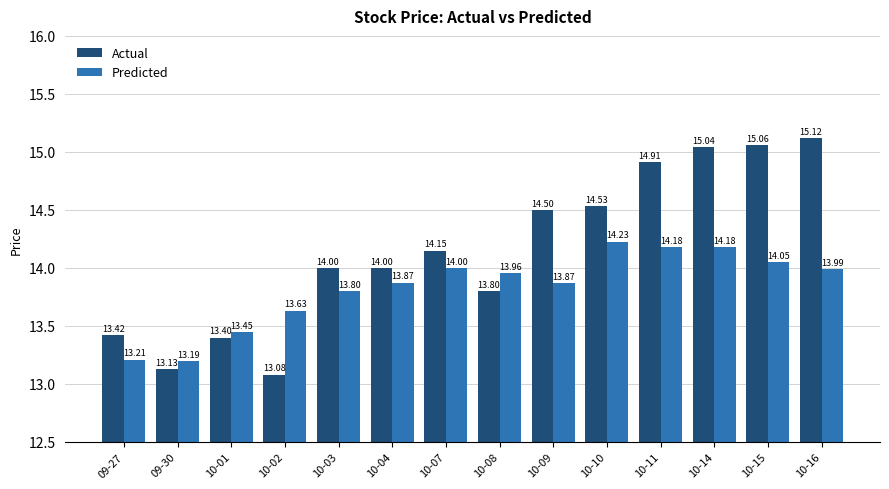

At how many categories does at least one series exceed 13?

14